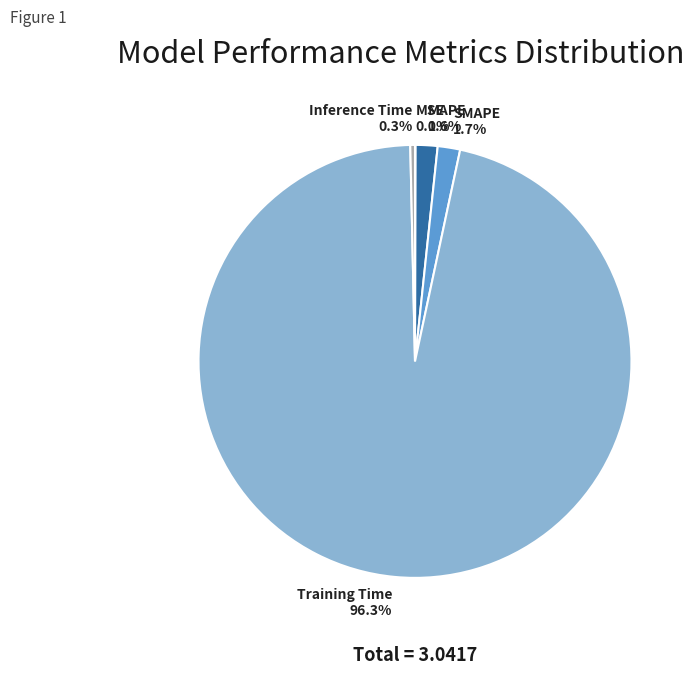

To the nearest percent, what is the combined percentage of Training Time and SMAPE?

98%